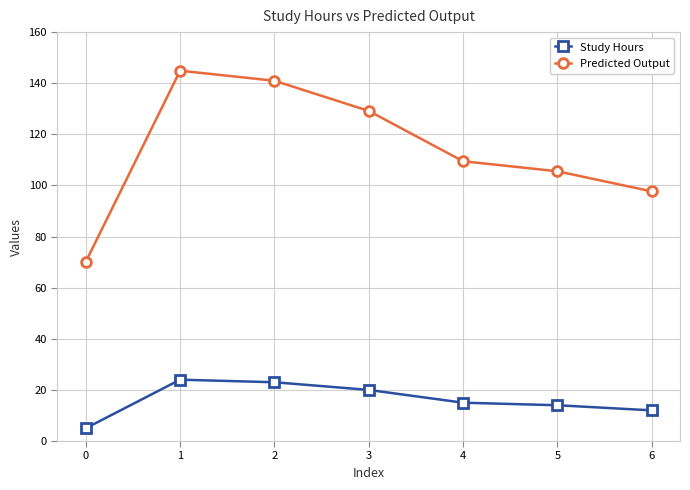

Which series changed the most between 1 and 6?

Predicted Output